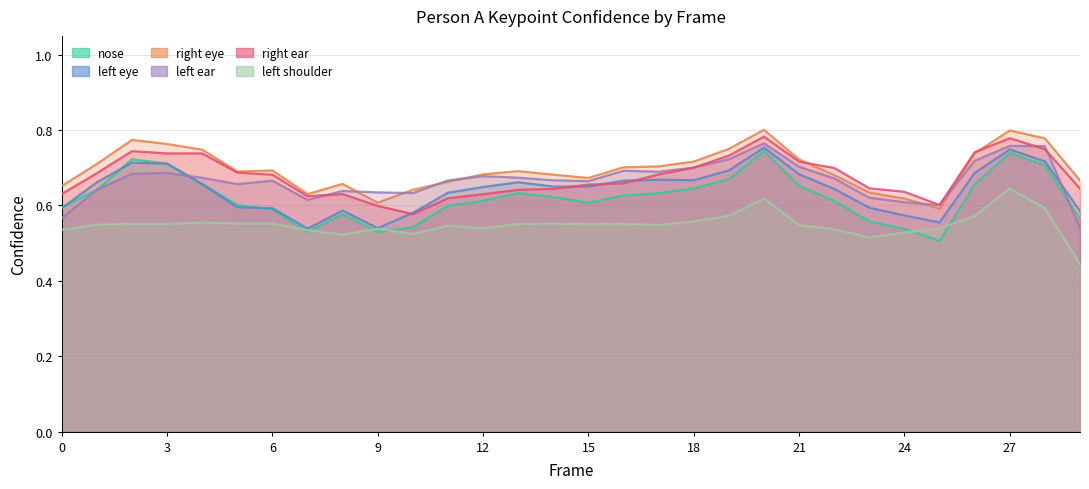

True or false: a_left_eye_confidence has more than 2 points higher than both neighbors.

True